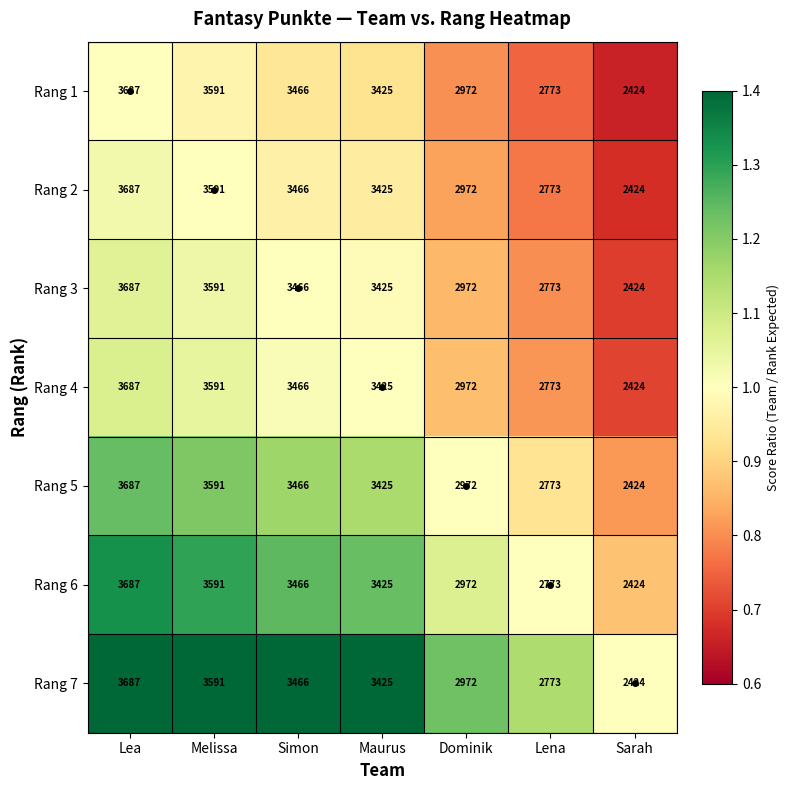

How many series are shown in this chart?

7